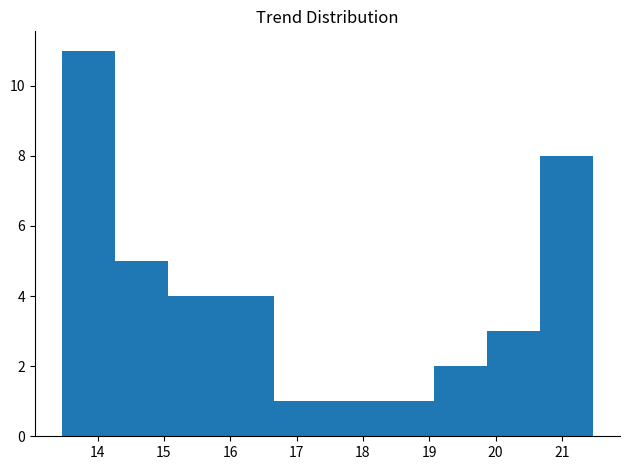

Reading left to right, transcribe this chart: for each bar, give the range it covers on the x-axis and its height. Neither the bar edges nor the heights are printed on the chart, so give them approximately, as read against the axes.

13.5 to 14.3: 11
14.3 to 15.1: 5
15.1 to 15.9: 4
15.9 to 16.7: 4
16.7 to 17.5: 1
17.5 to 18.3: 1
18.3 to 19.1: 1
19.1 to 19.9: 2
19.9 to 20.7: 3
20.7 to 21.5: 8